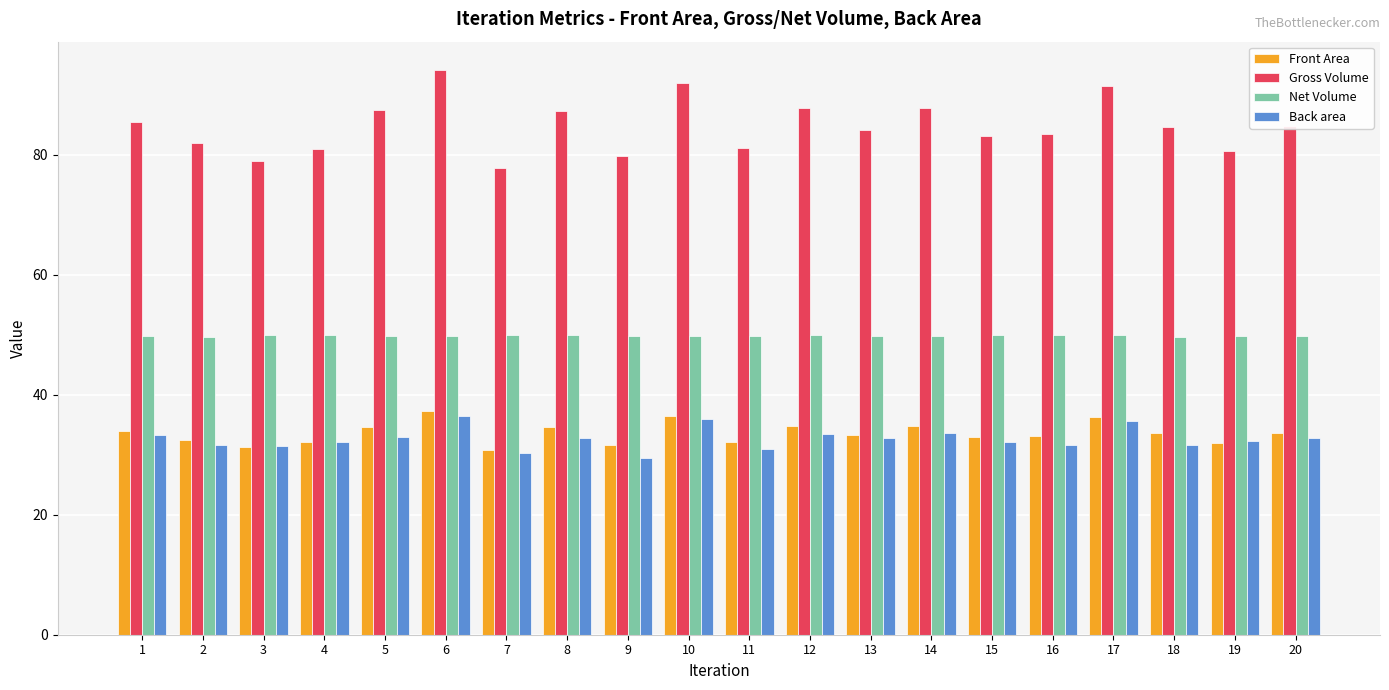

What is the difference between the maximum and minimum values in the Front Area series?

6.5